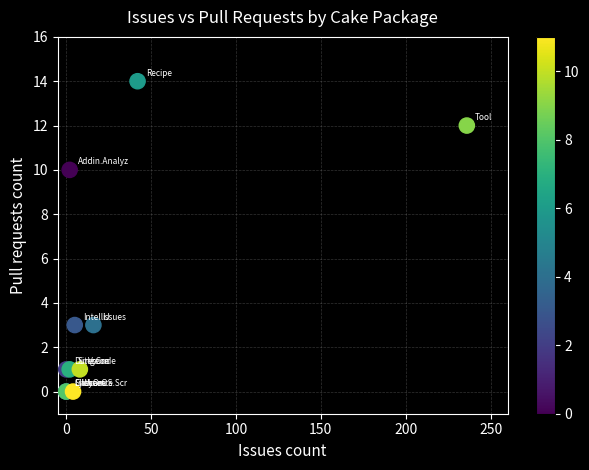

What Y value in the scatter plot is closest to 7?

10